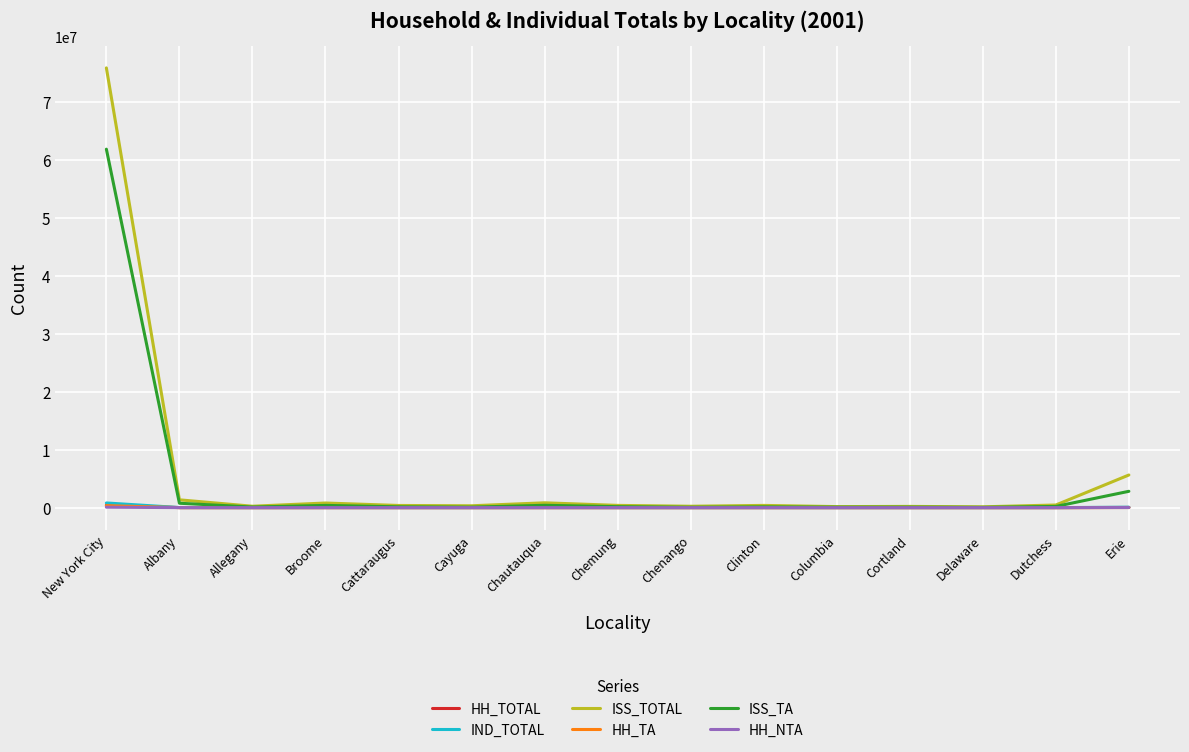

What is the lowest value of the ISS_TOTAL series?

142832